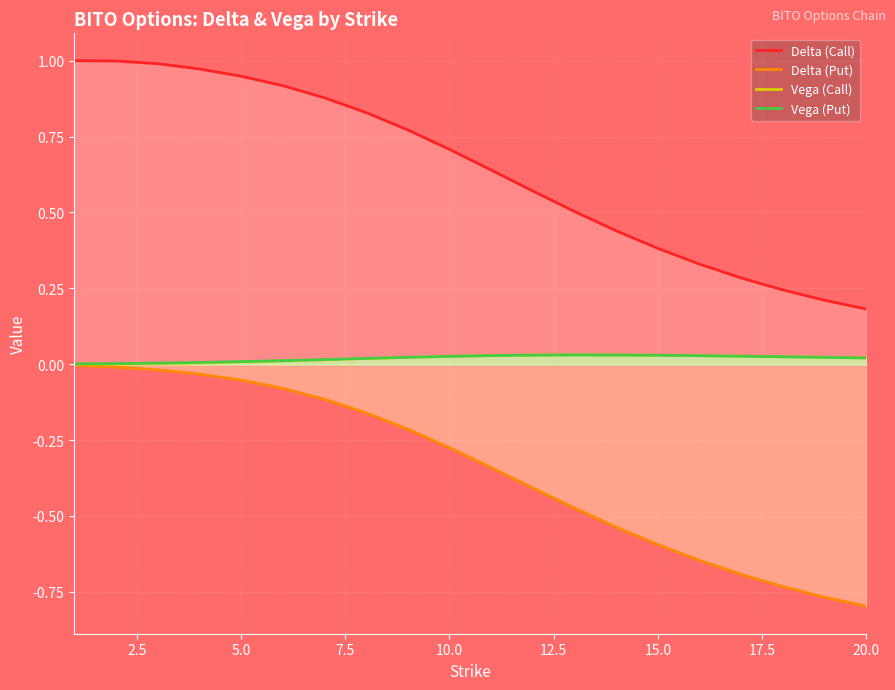

True or false: Vega (Put) and Delta (Call) cross at least once.

False